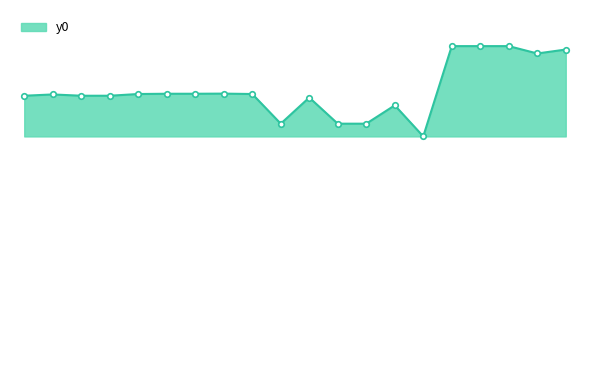

What is the maximum value shown in the chart?

185.4